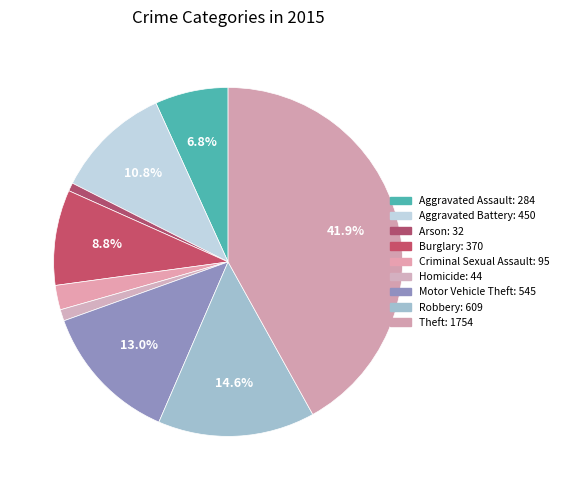

Do Burglary and Theft together represent more than half of the pie?

Yes